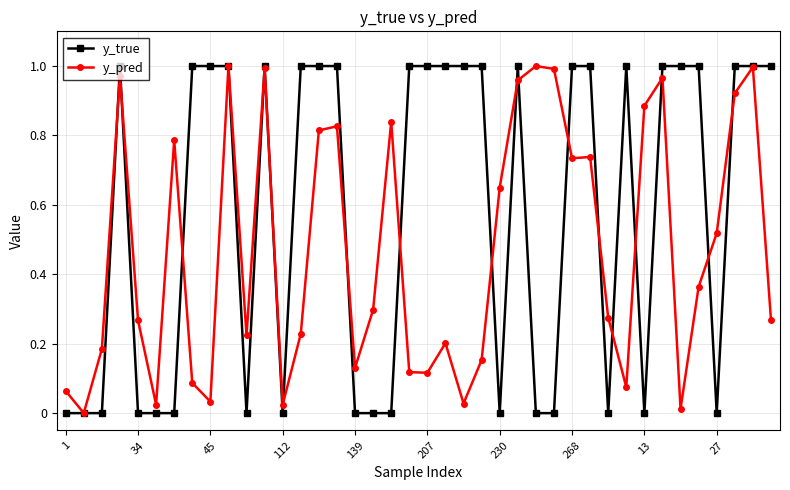

List the series in order of their overall mean, highest first.

y_true, y_pred